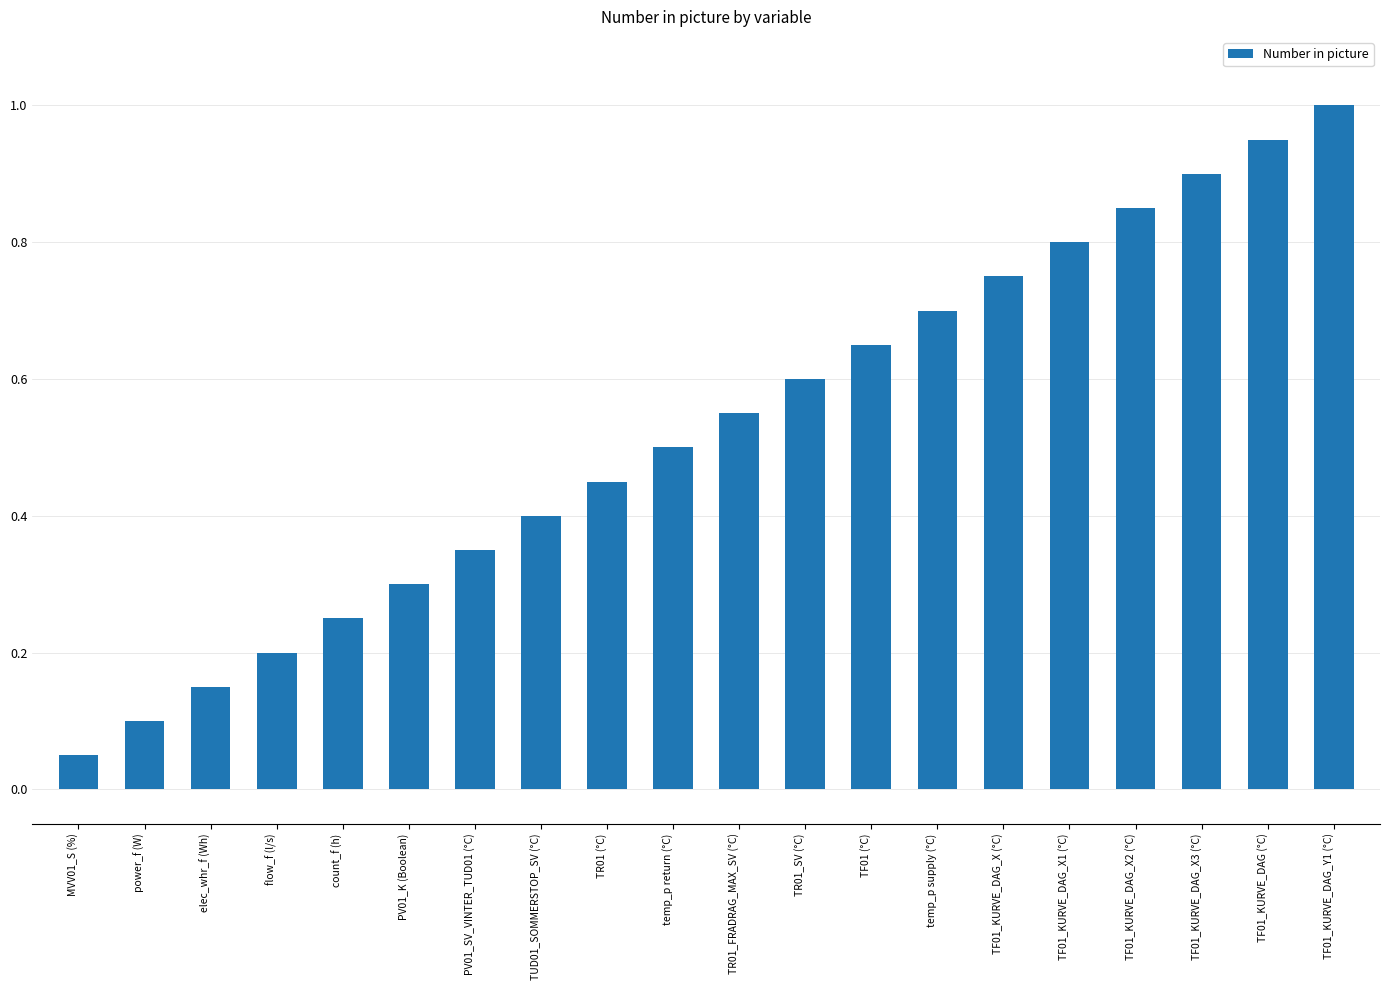

Does the chart contain any negative values?

No